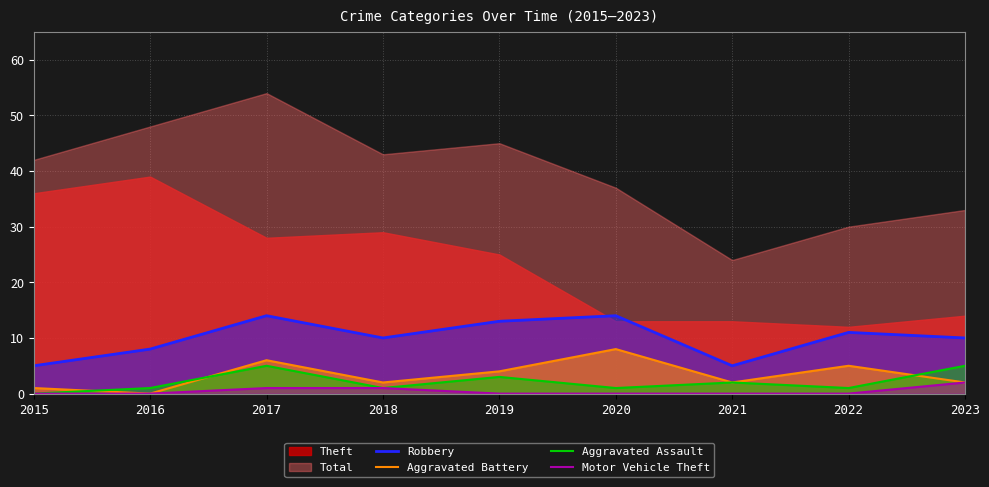

Is the value of Aggravated Battery at 2017 greater than the value of Motor Vehicle Theft at 2021?

Yes